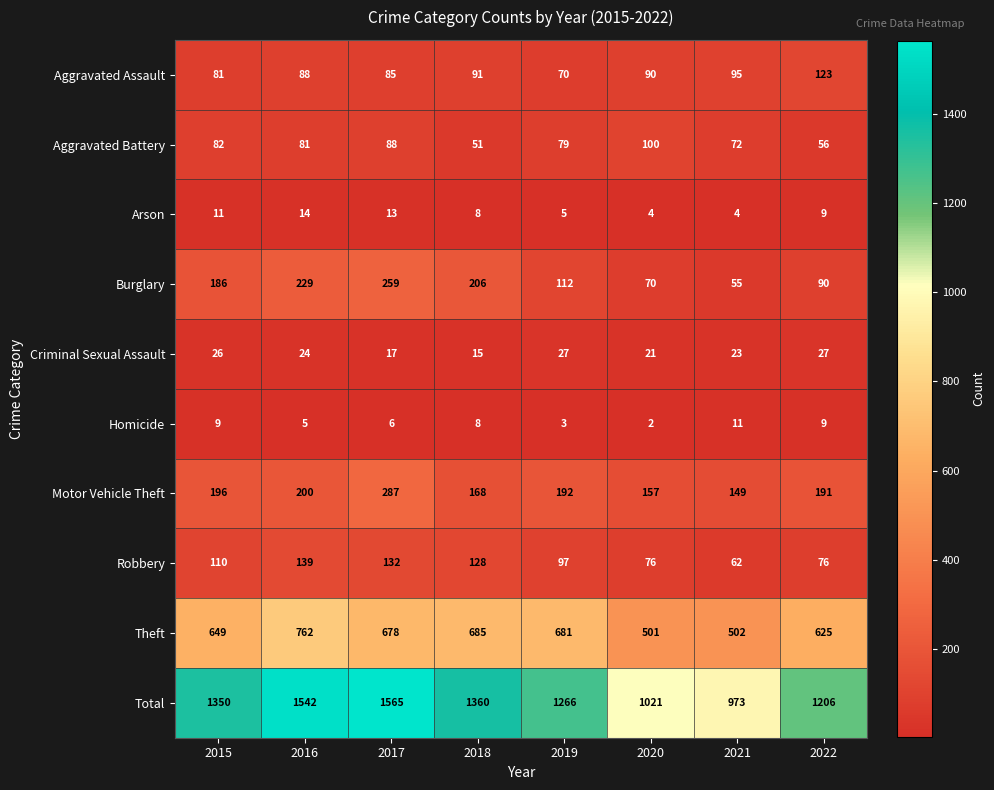

Count the Homicide values in the range 5 to 9.

5